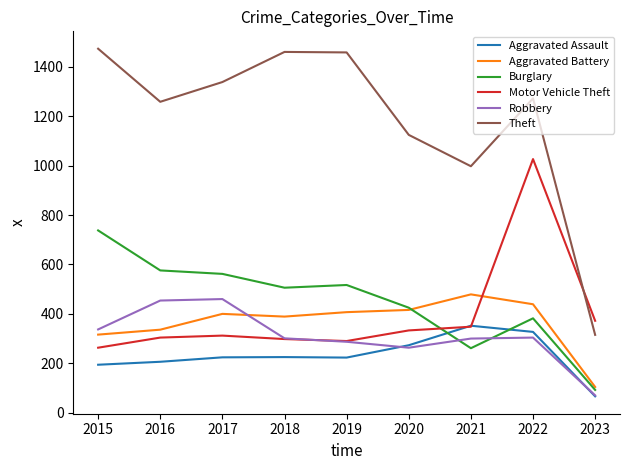

What is the greatest value displayed?

1474